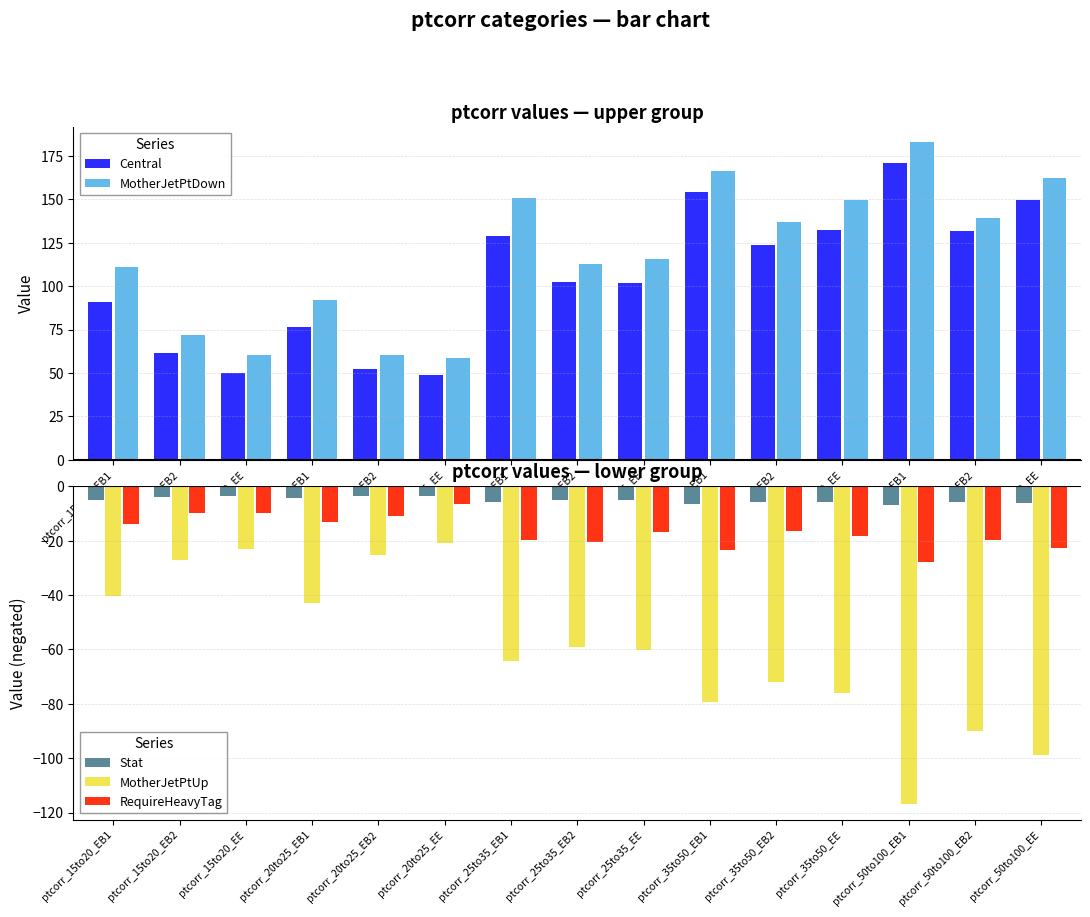

List the labels in order of MotherJetPtDown value, largest first.

ptcorr_50to100_EB1, ptcorr_35to50_EB1, ptcorr_50to100_EE, ptcorr_25to35_EB1, ptcorr_35to50_EE, ptcorr_50to100_EB2, ptcorr_35to50_EB2, ptcorr_25to35_EE, ptcorr_25to35_EB2, ptcorr_15to20_EB1, ptcorr_20to25_EB1, ptcorr_15to20_EB2, ptcorr_15to20_EE, ptcorr_20to25_EB2, ptcorr_20to25_EE